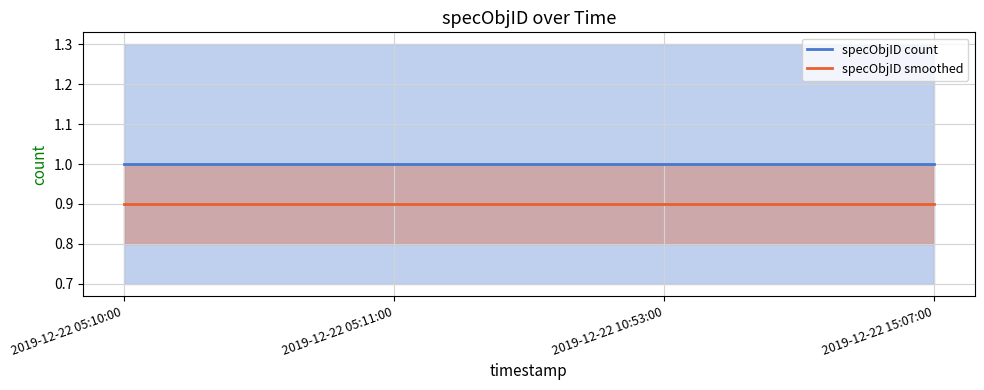

The value of specObjID count at 2019-12-22 10:53:00 is 0.5. True or false?

False